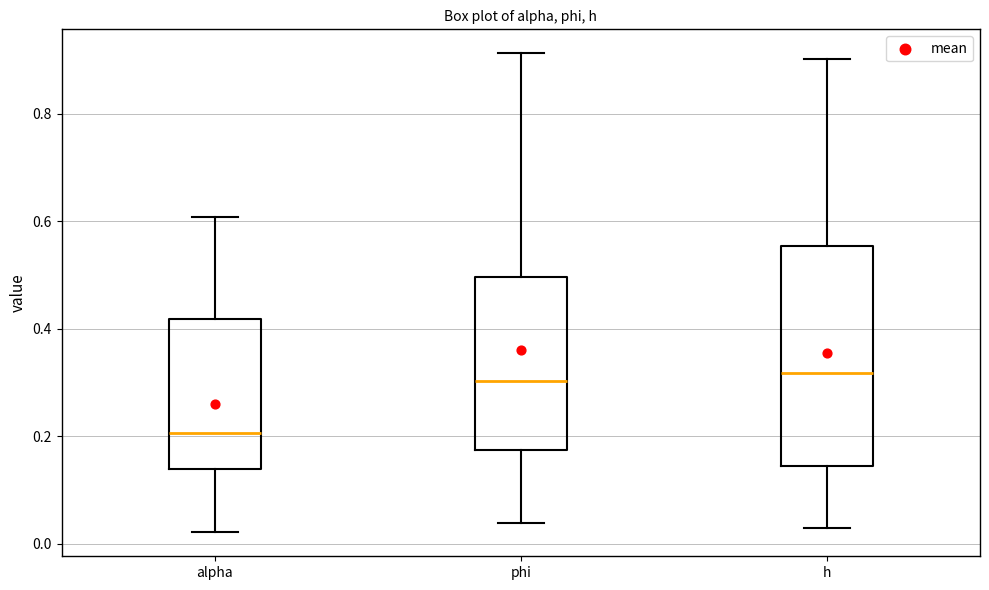

Comparing the boxes themselves (not the whiskers), which one is the tallest?

h